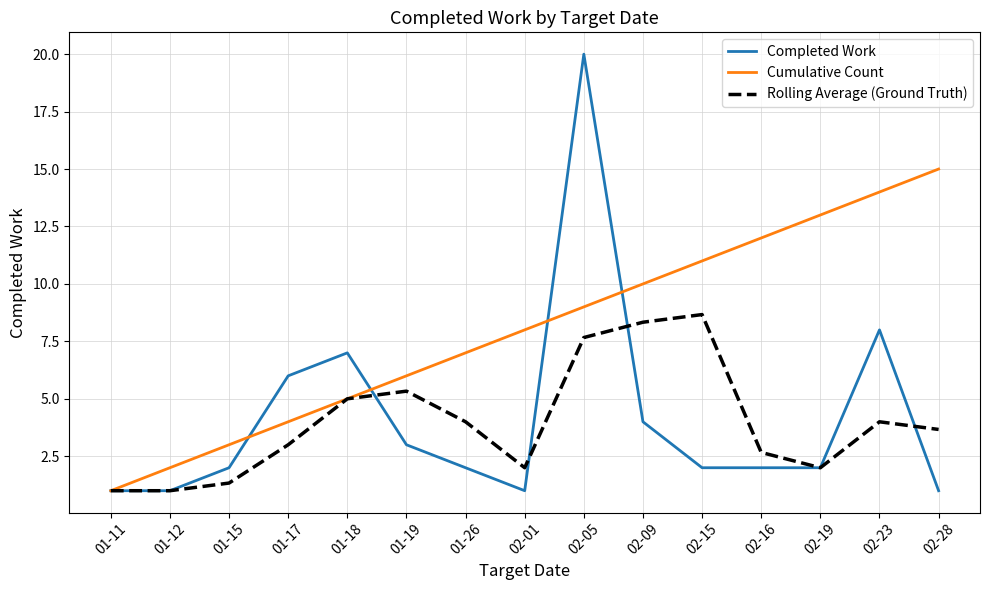

The Completed Work series shows 1.0 at 02-28. True or false?

True